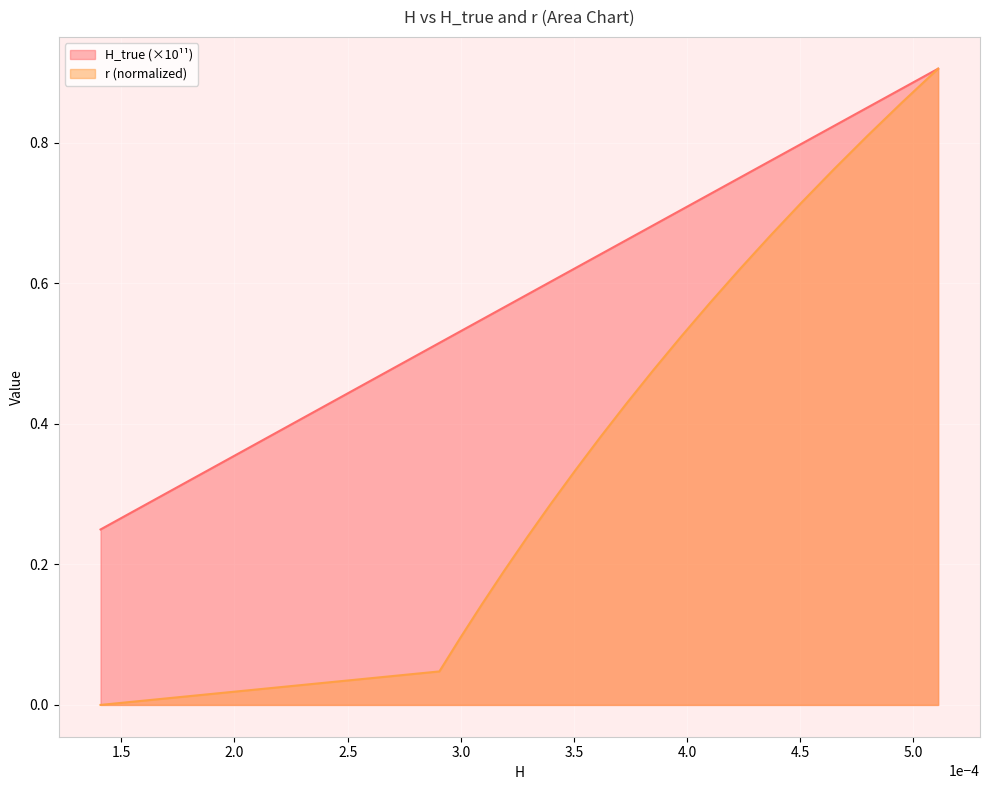

Count the number of data series in this chart.

2